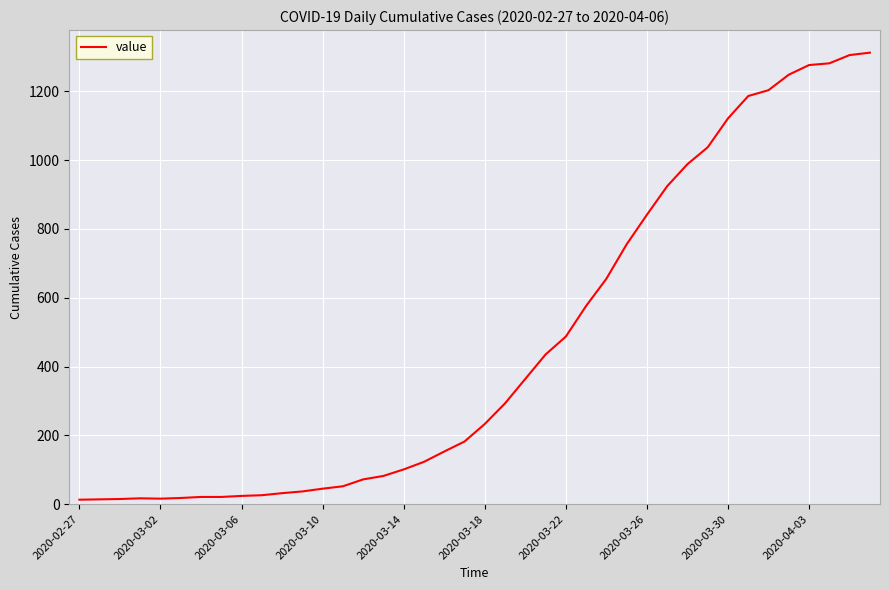

What is the difference between the maximum and minimum values?

1299